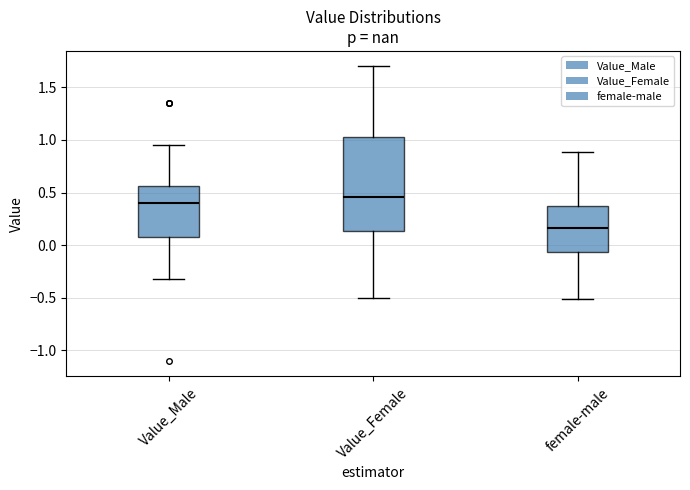

Comparing the boxes themselves (not the whiskers), which one is the tallest?

Value_Female